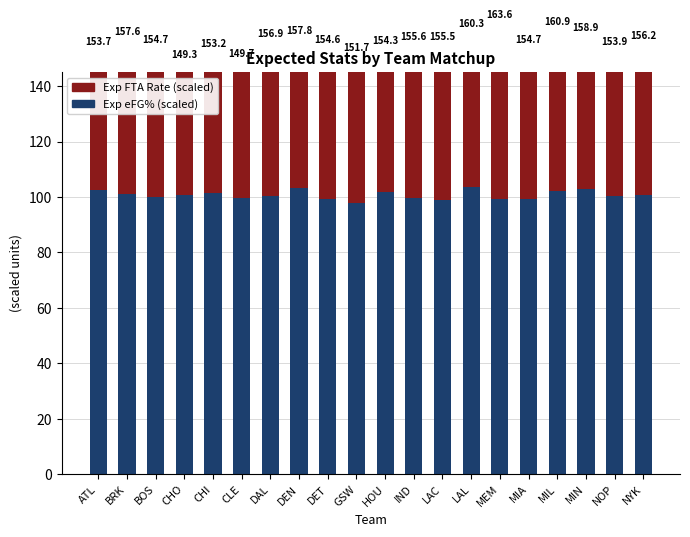

Does the chart contain any negative values?

No